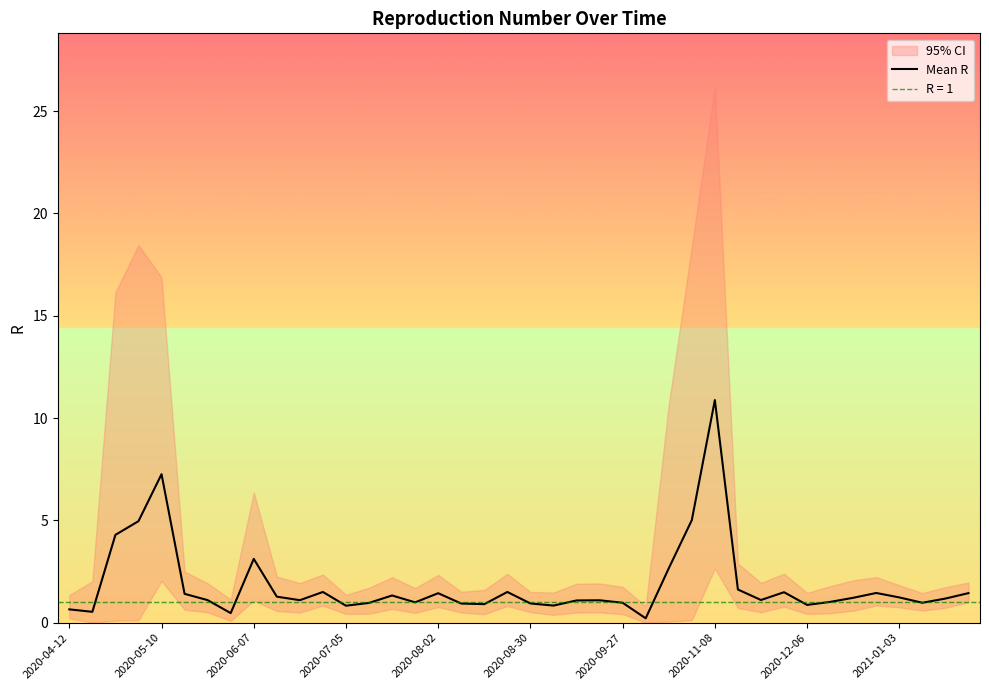

Which category has the highest value in the Mean R series?

2020-11-08